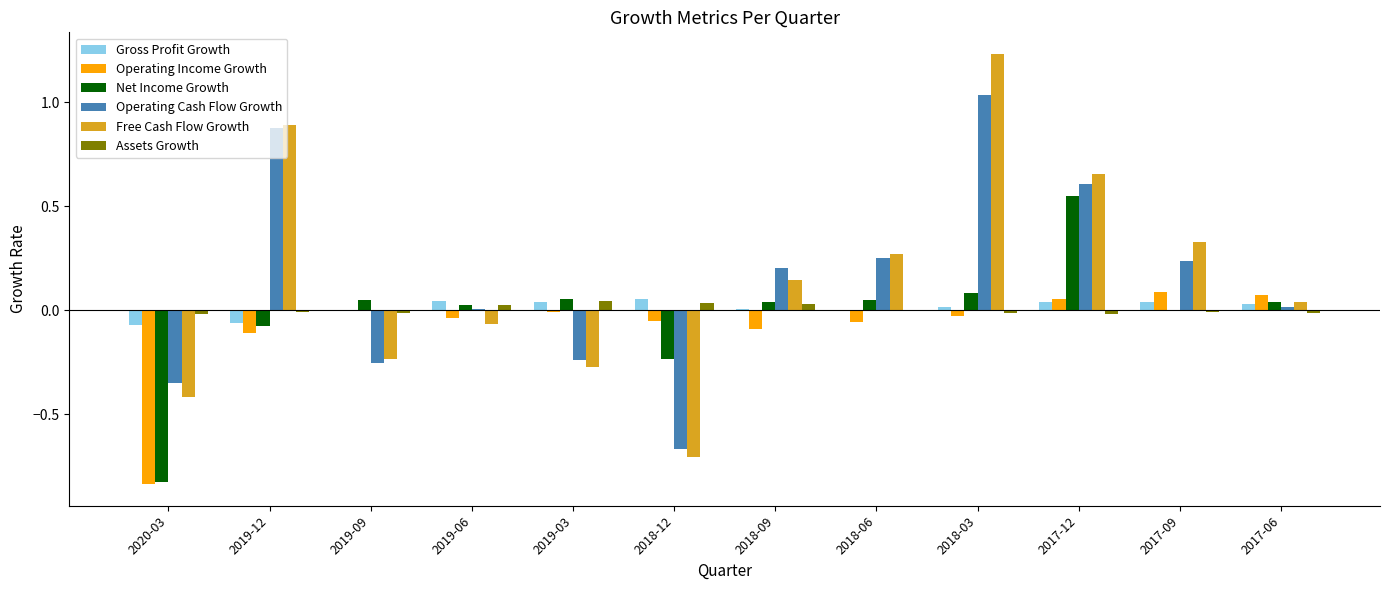

What is the sum of all Operating Cash Flow Growth values?

1.7